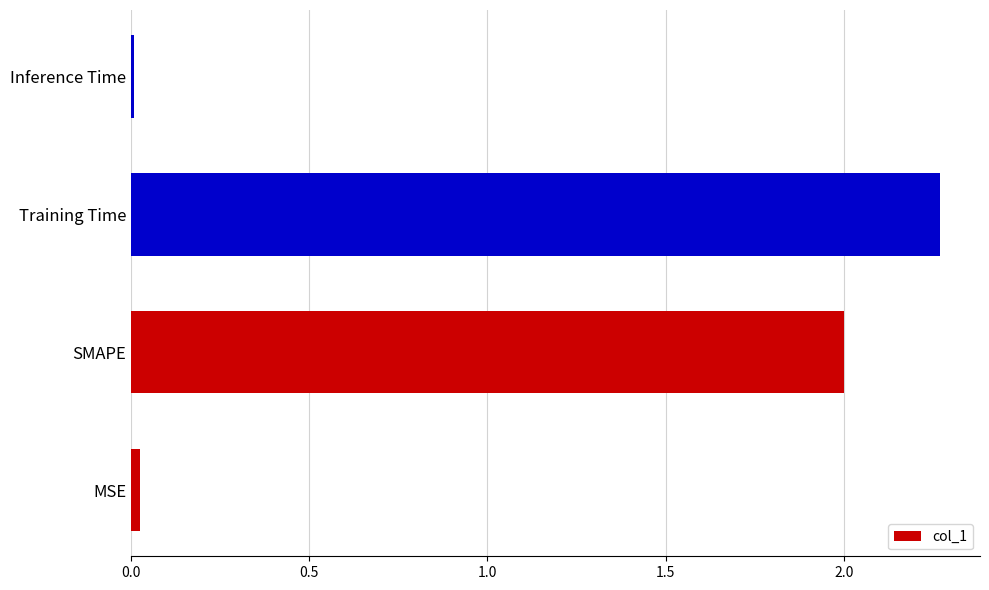

What is the difference between the second highest and minimum values?

2.0